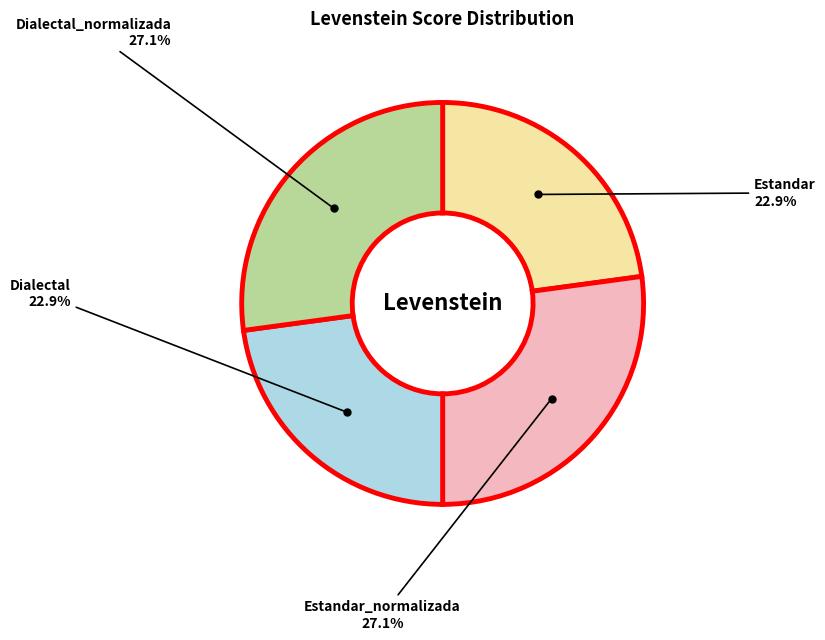

Is there any slice that represents more than half of the pie?

No